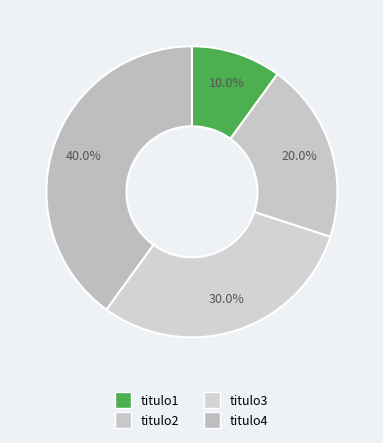

Between titulo1 and titulo3, which is larger?

titulo3